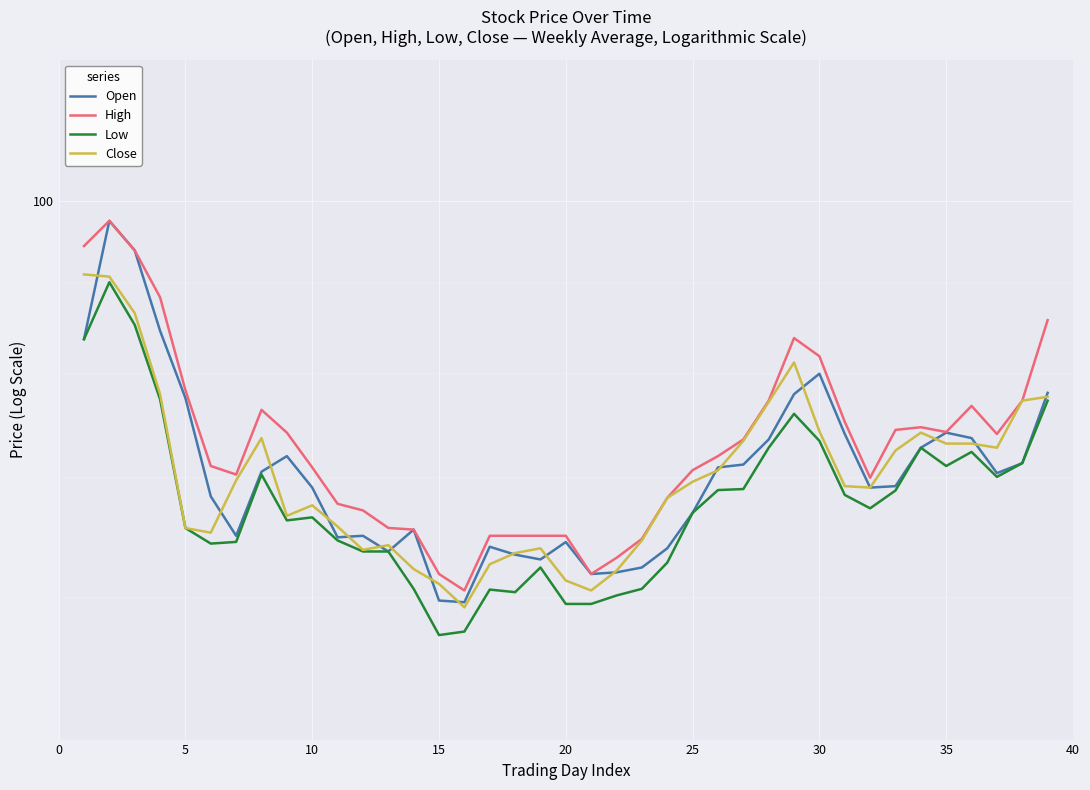

Is the value of Close at 16 greater than the value of Open at 10?

No